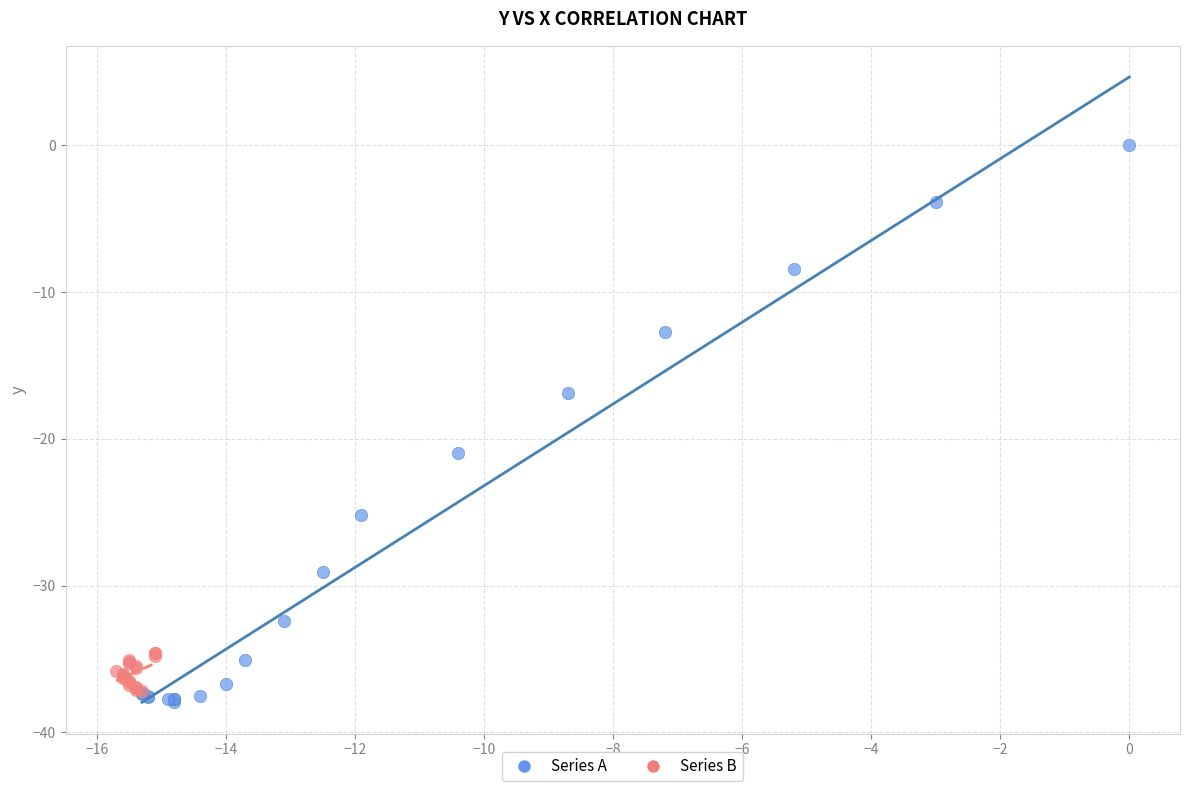

Which series reaches the minimum Y coordinate?

Series A